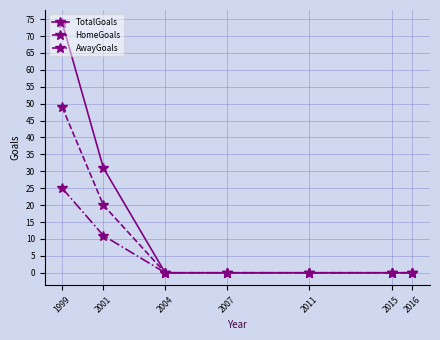

Is the value of HomeGoals at 2001 greater than the value of TotalGoals at 2016?

Yes